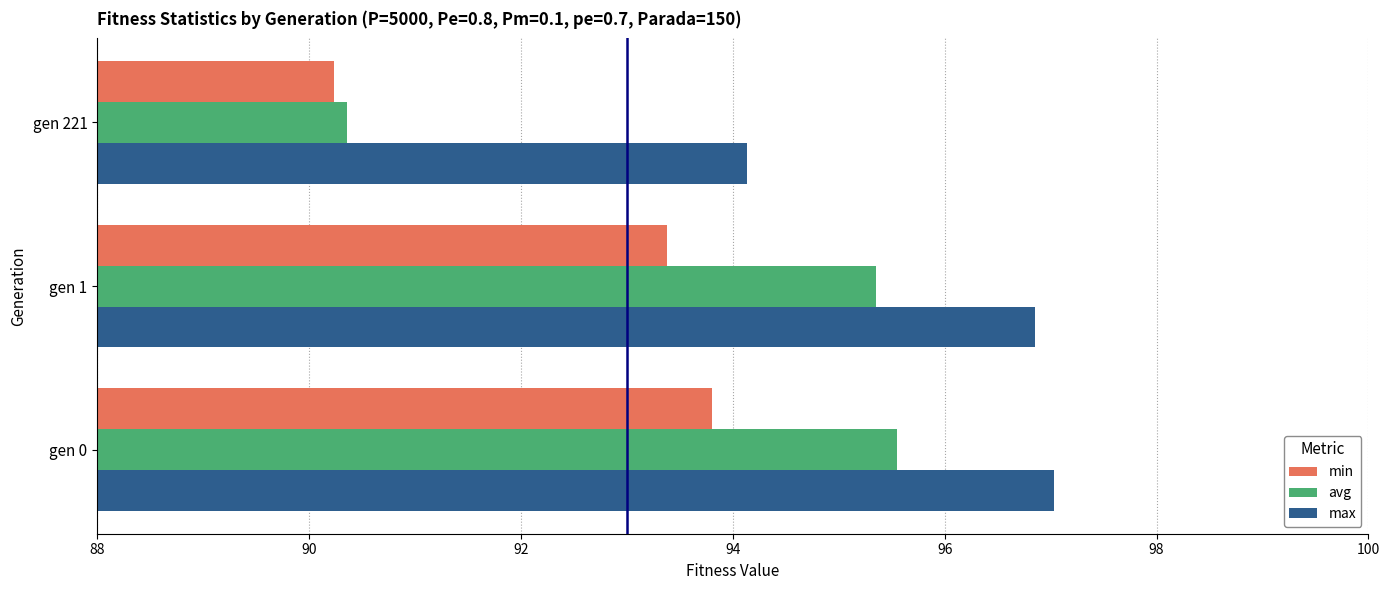

Rank the series by their maximum value, from lowest to highest.

min, avg, max